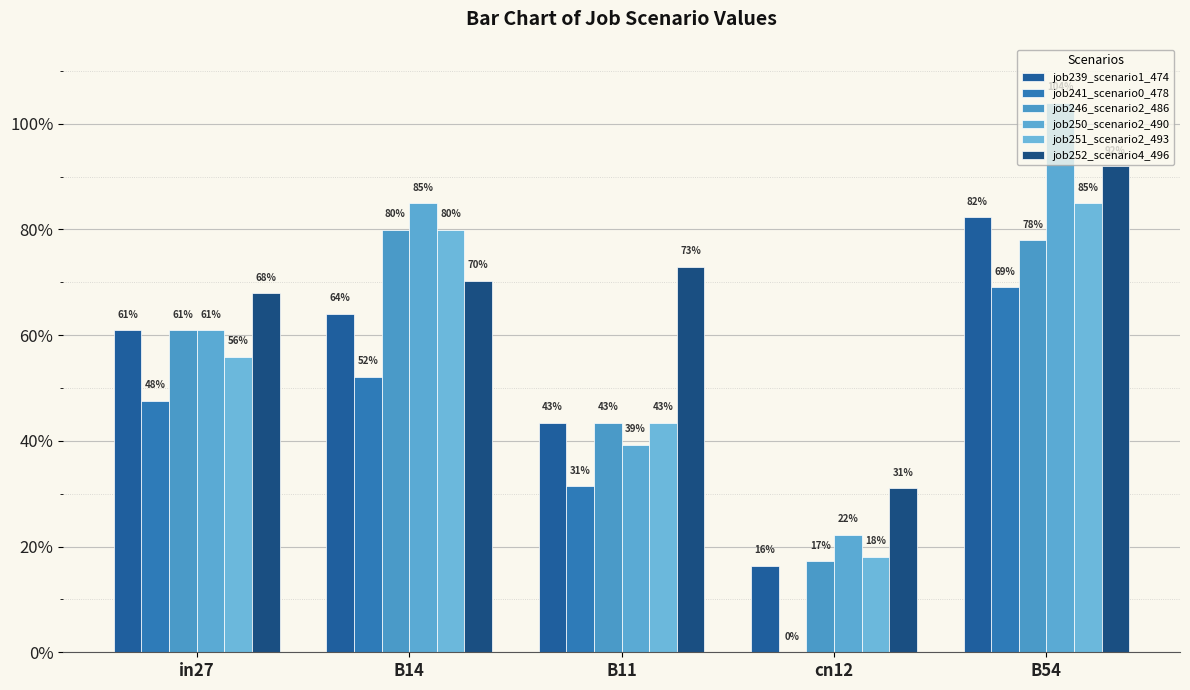

Are the bars grouped side by side (vs. stacked)?

Yes